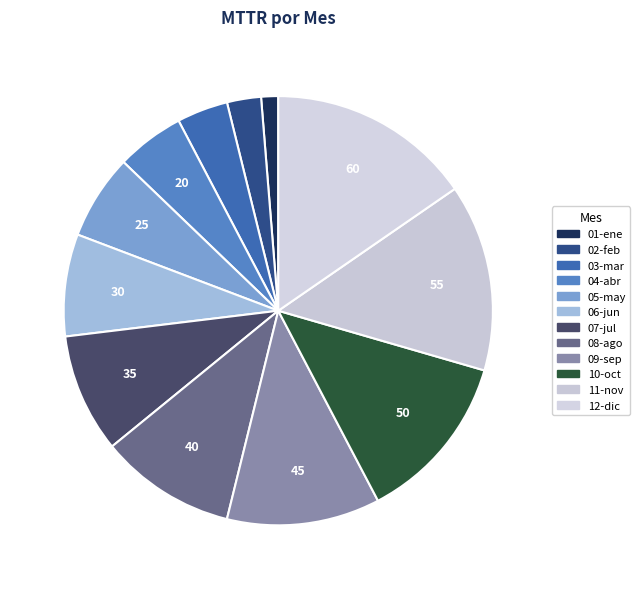

Count the number of slices in the pie.

12